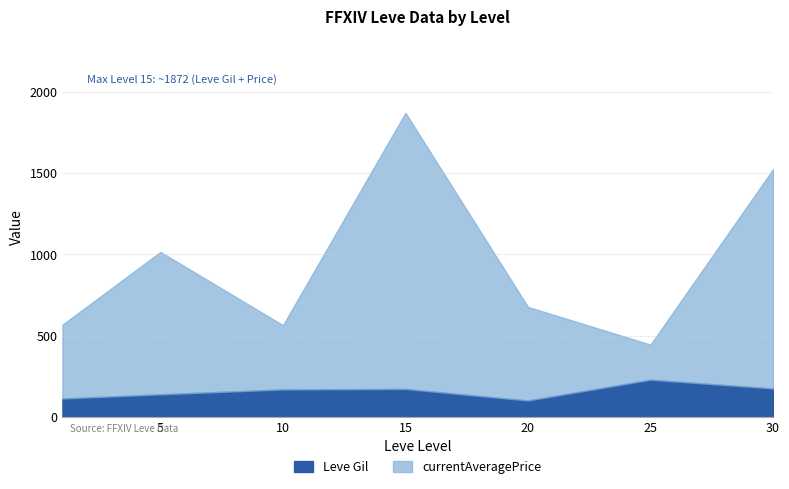

Which category has the highest value in the Leve Gil series?

25